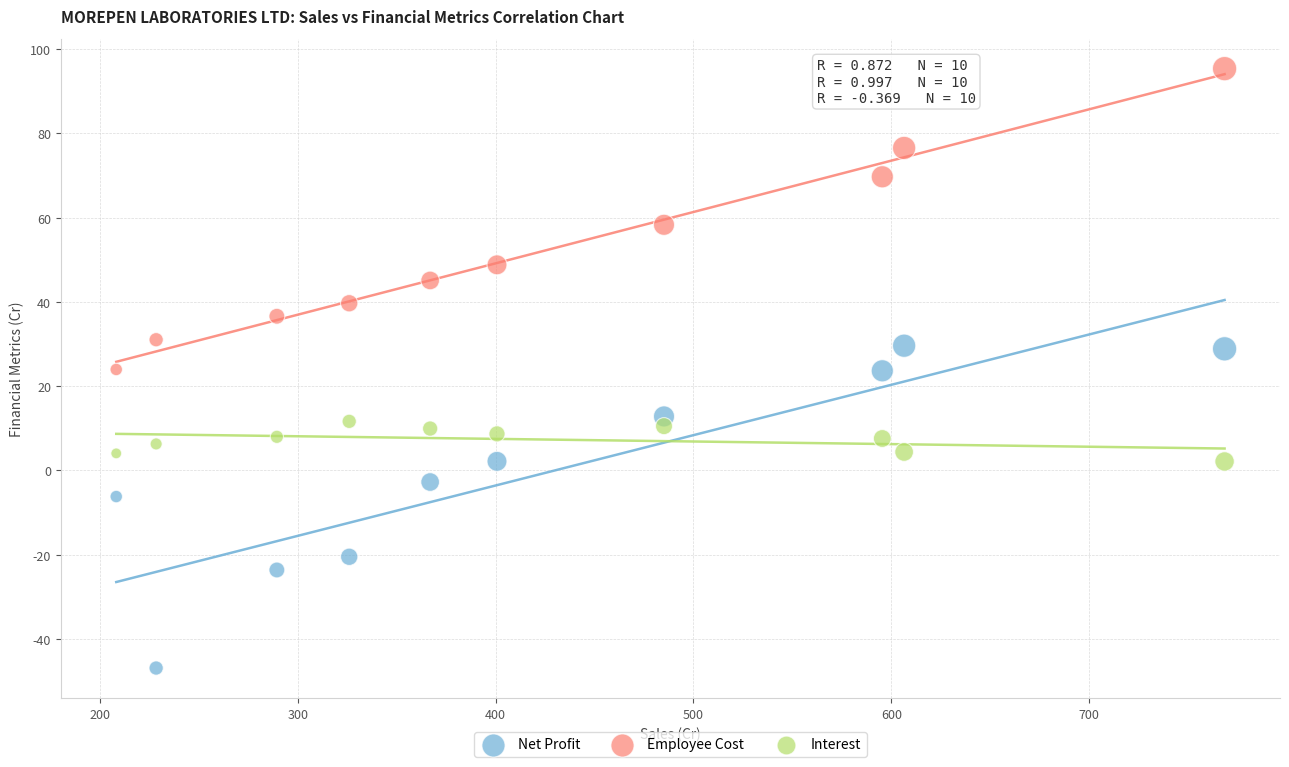

What are all the series names shown in the legend?

Net Profit, Employee Cost, Interest